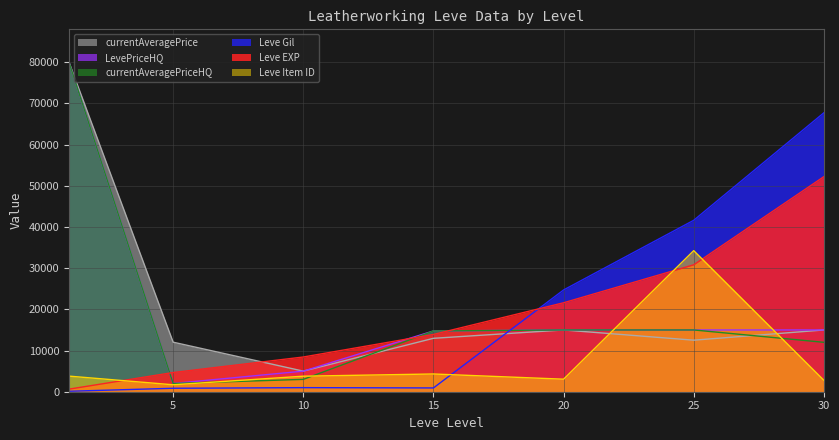

Where is the first local minimum for currentAveragePrice?

10